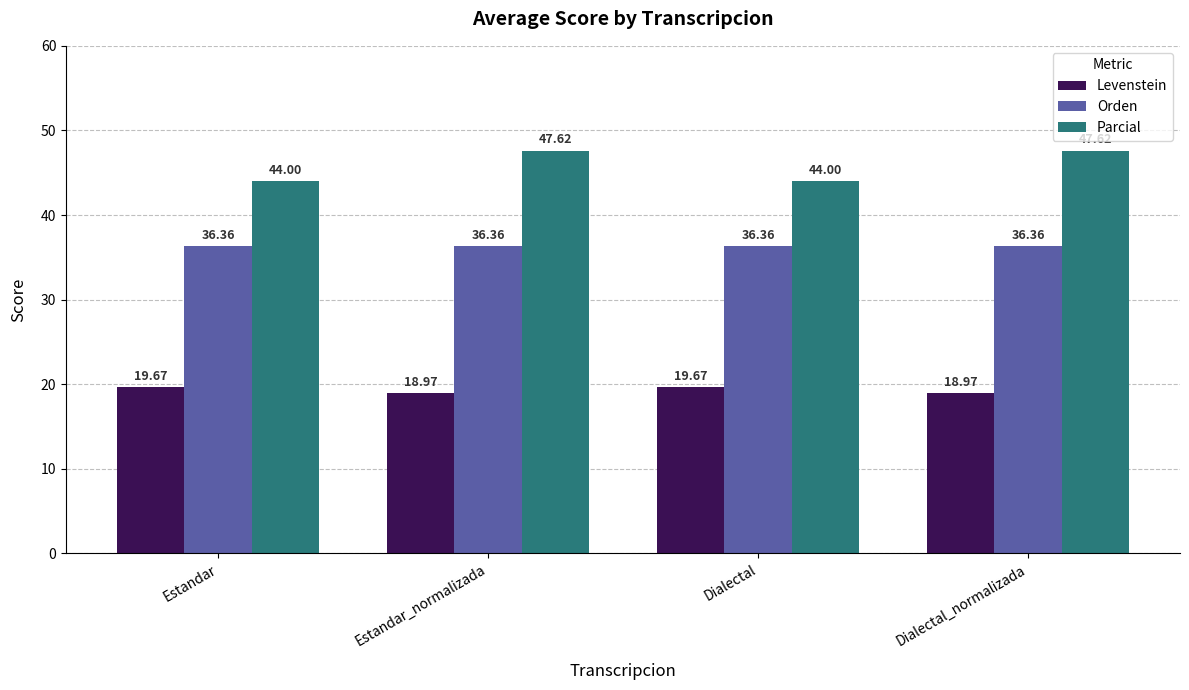

What is the total value across all series at Dialectal_normalizada?

102.9